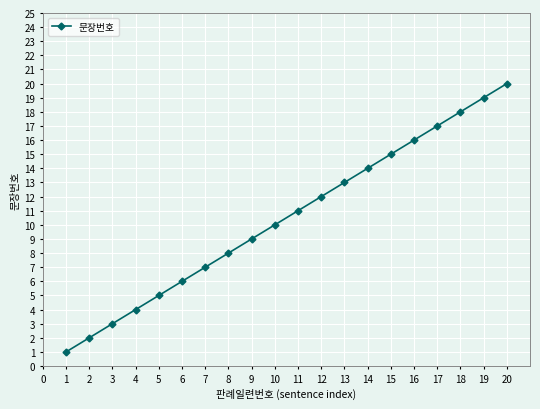

Count the number of data series in this chart.

1